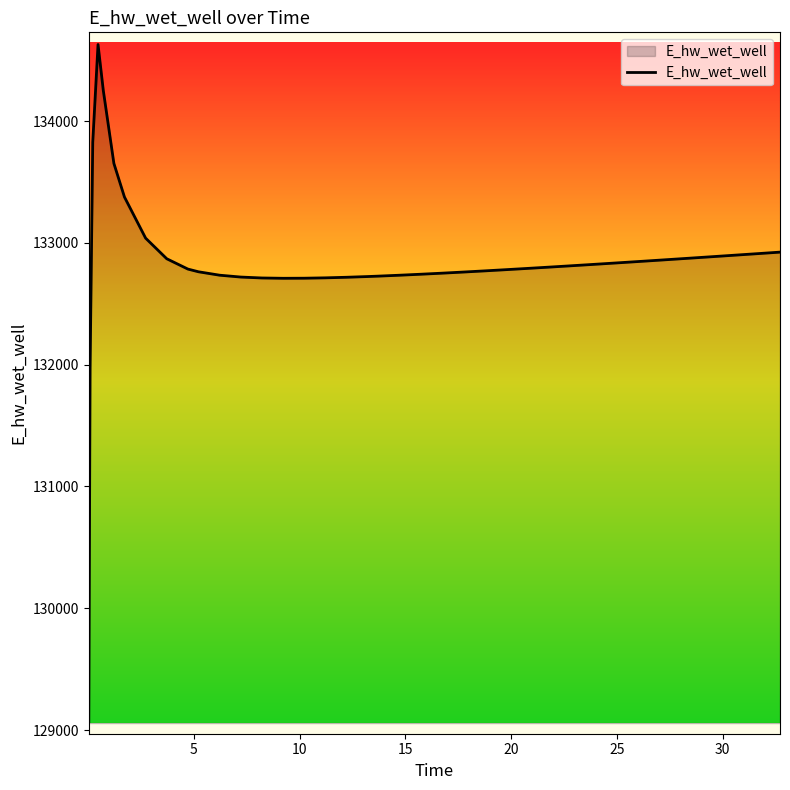

What is the sum of all values?

5313197.6